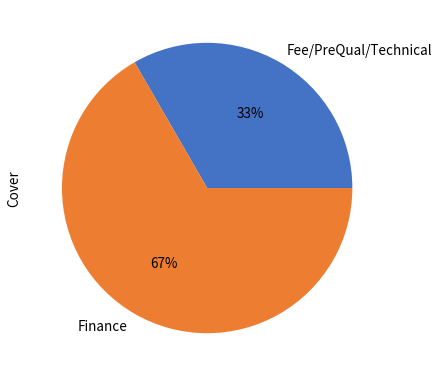

To the nearest percent, what is the combined percentage of Fee/PreQual/Technical and Finance?

100%